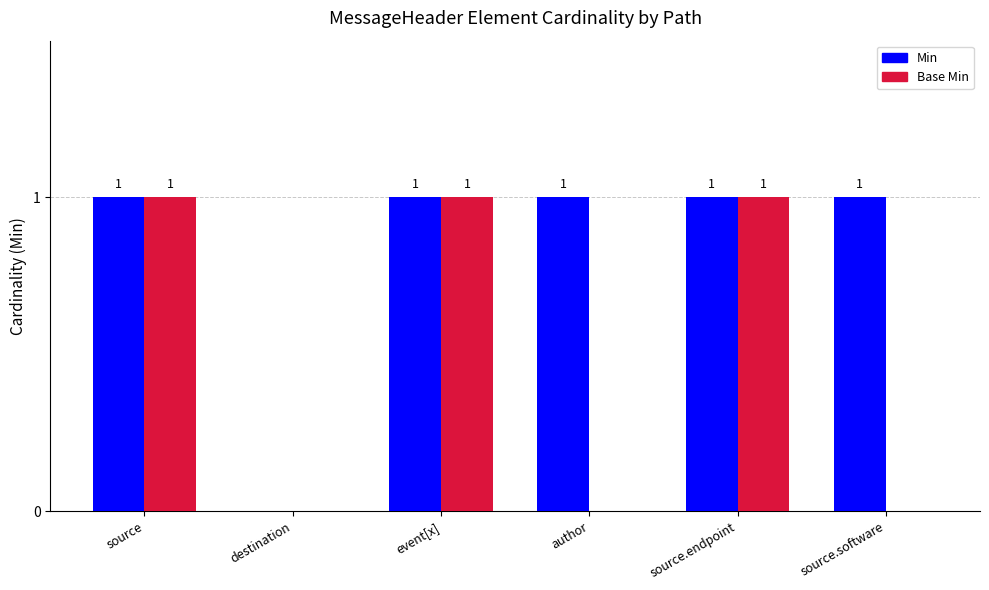

How many Base Min values are between 0 and 1?

6